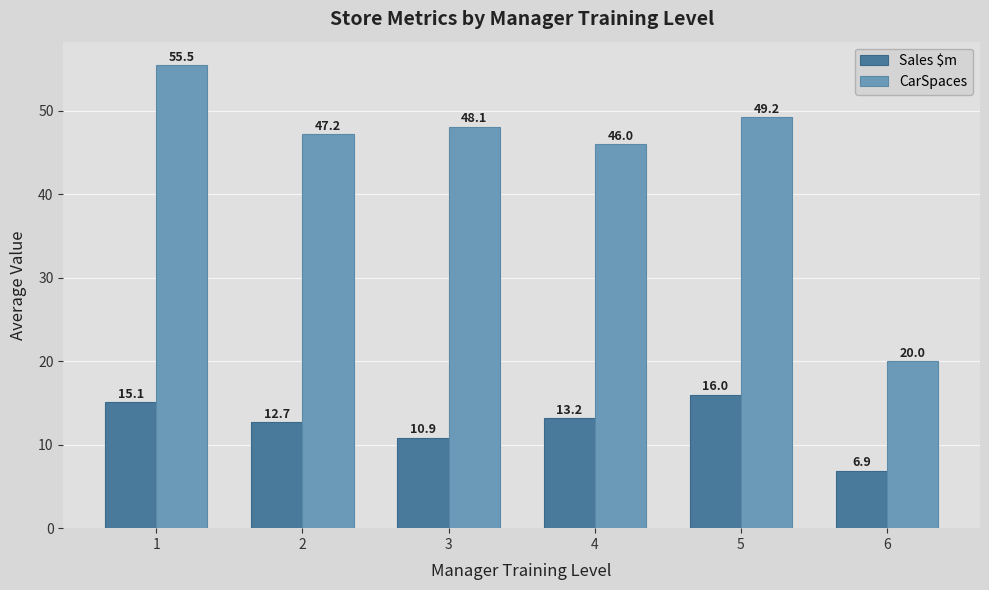

What is the value of the CarSpaces bar at the 6th from the left?

20.0